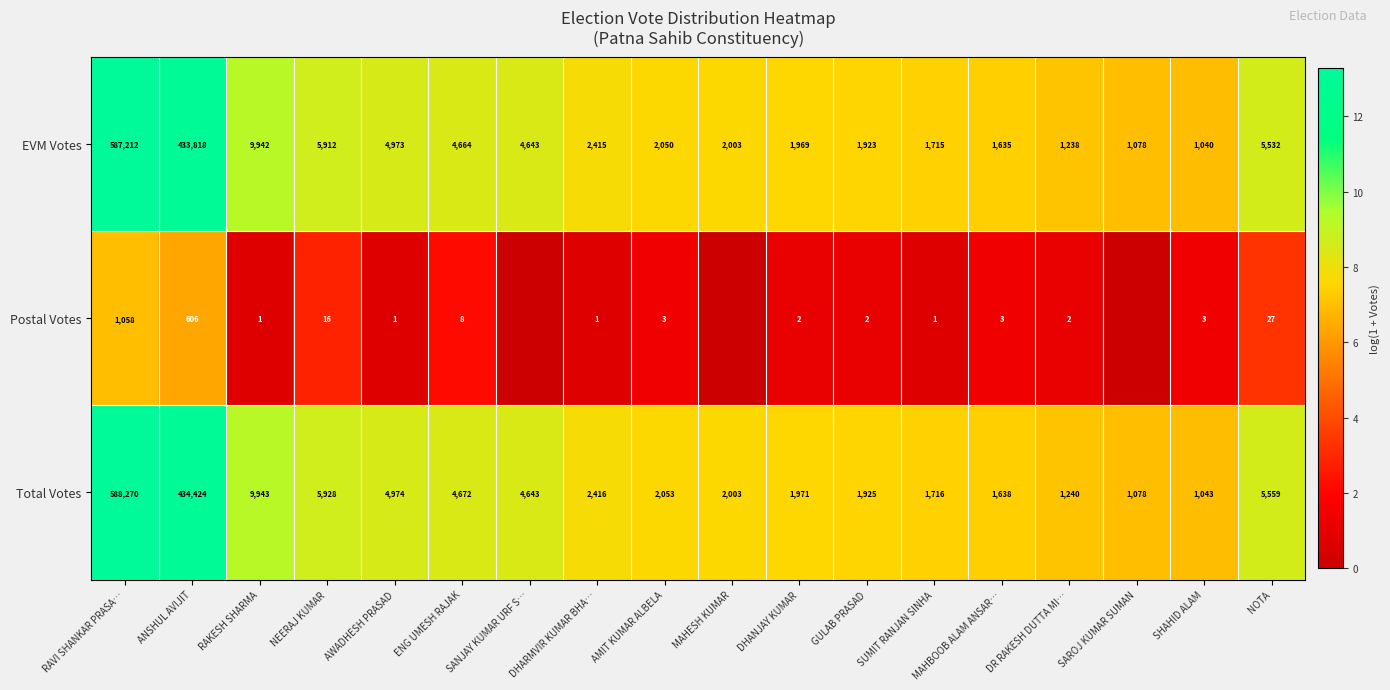

List the labels in order of Total Votes value, smallest first.

SHAHID ALAM, SAROJ KUMAR SUMAN, DR RAKESH DUTTA MI…, MAHBOOB ALAM ANSAR…, SUMIT RANJAN SINHA, GULAB PRASAD, DHANJAY KUMAR, MAHESH KUMAR, AMIT KUMAR ALBELA, DHARMVIR KUMAR BHA…, SANJAY KUMAR URF S…, ENG UMESH RAJAK, AWADHESH PRASAD, NOTA, NEERAJ KUMAR, RAKESH SHARMA, ANSHUL AVIJIT, RAVI SHANKAR PRASA…